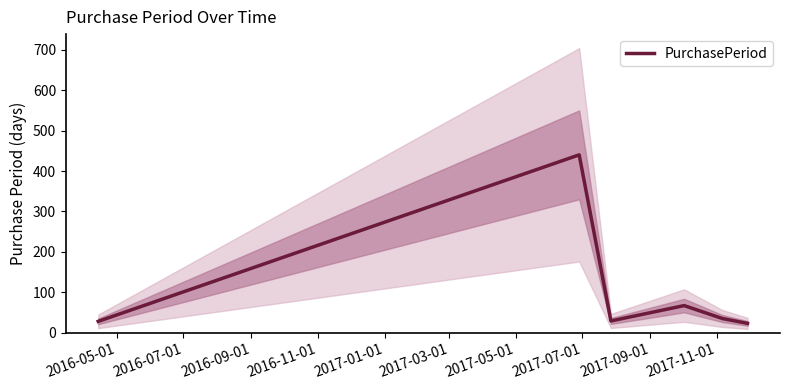

What is the average value?

104